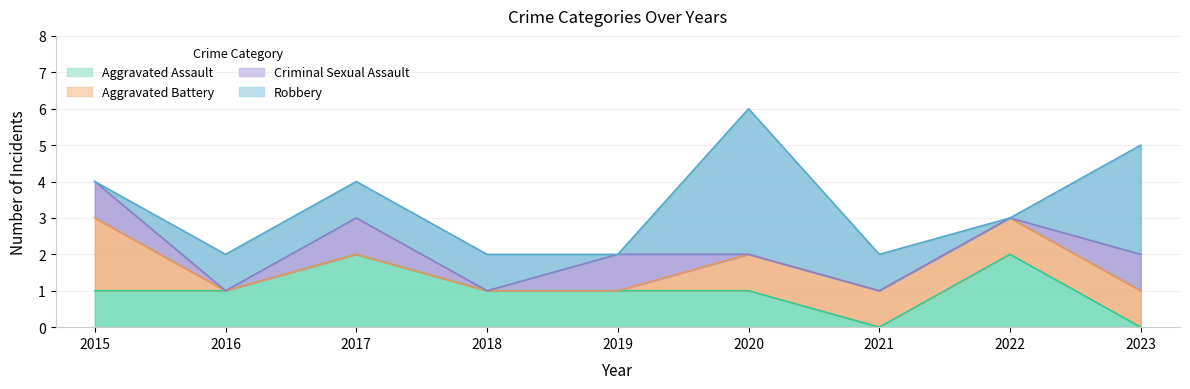

How many positive values does the Aggravated Battery series have?

5